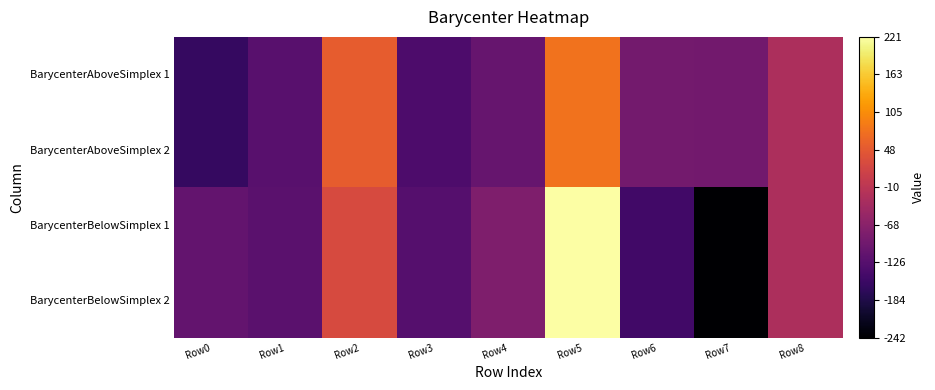

Between Row6 and Row7, which is larger?

Row6